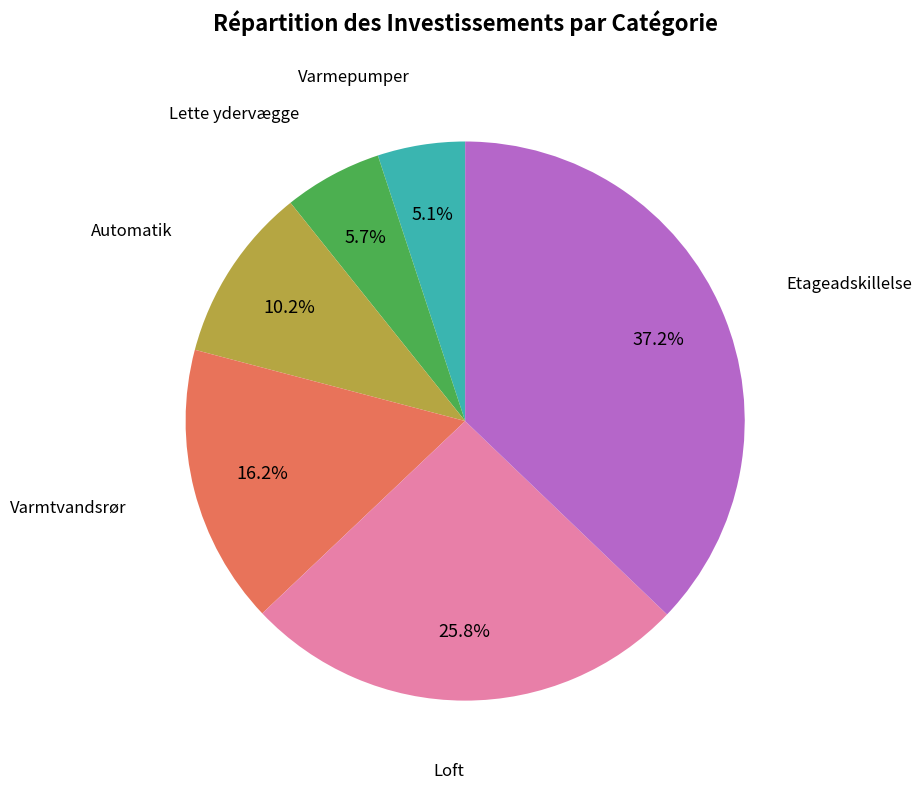

Do Loft and Lette ydervægge together represent more than half of the pie?

No